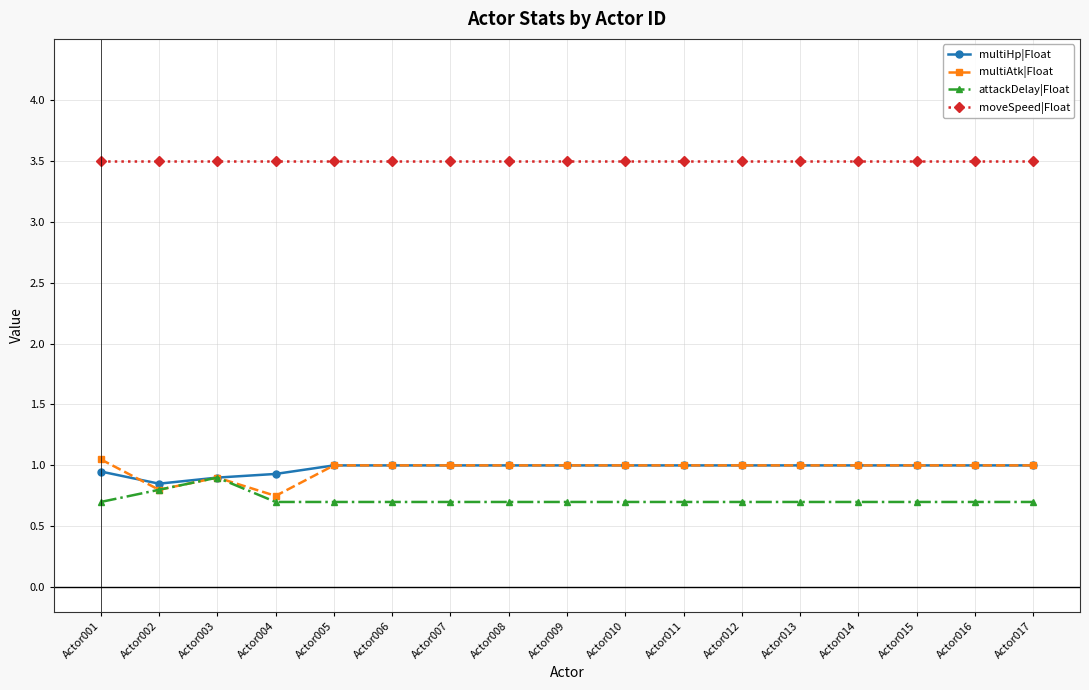

How many lines are shown in the chart?

4